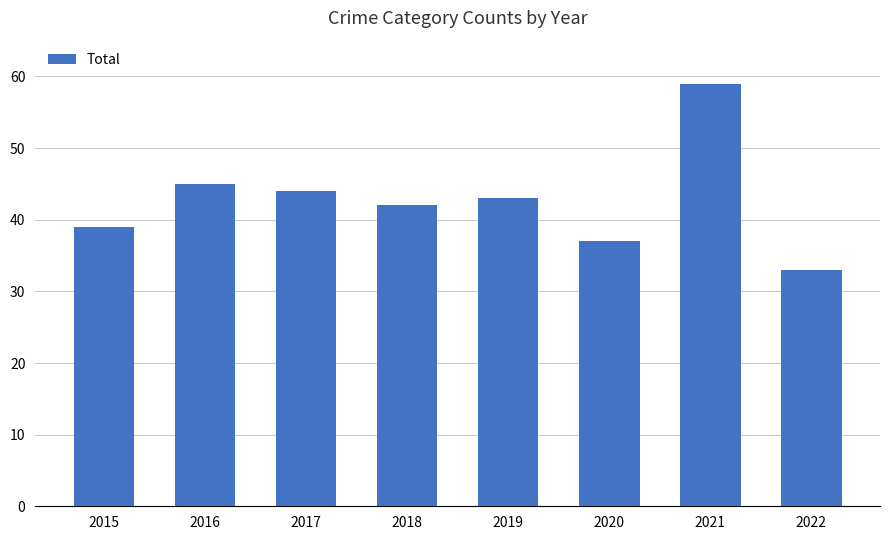

Count the number of data series in this chart.

1